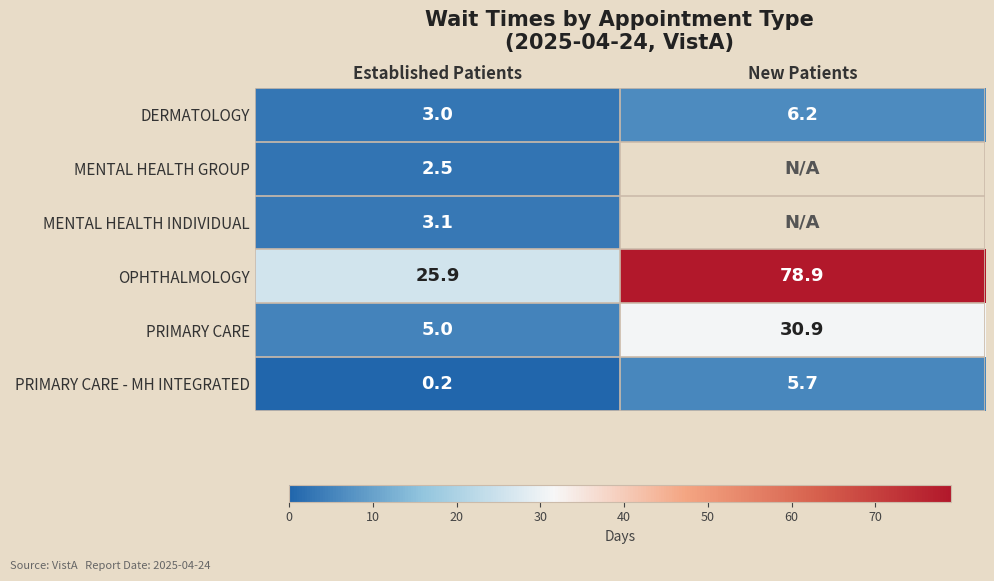

What is the spread (max minus min) of values at Established Patients?

25.7